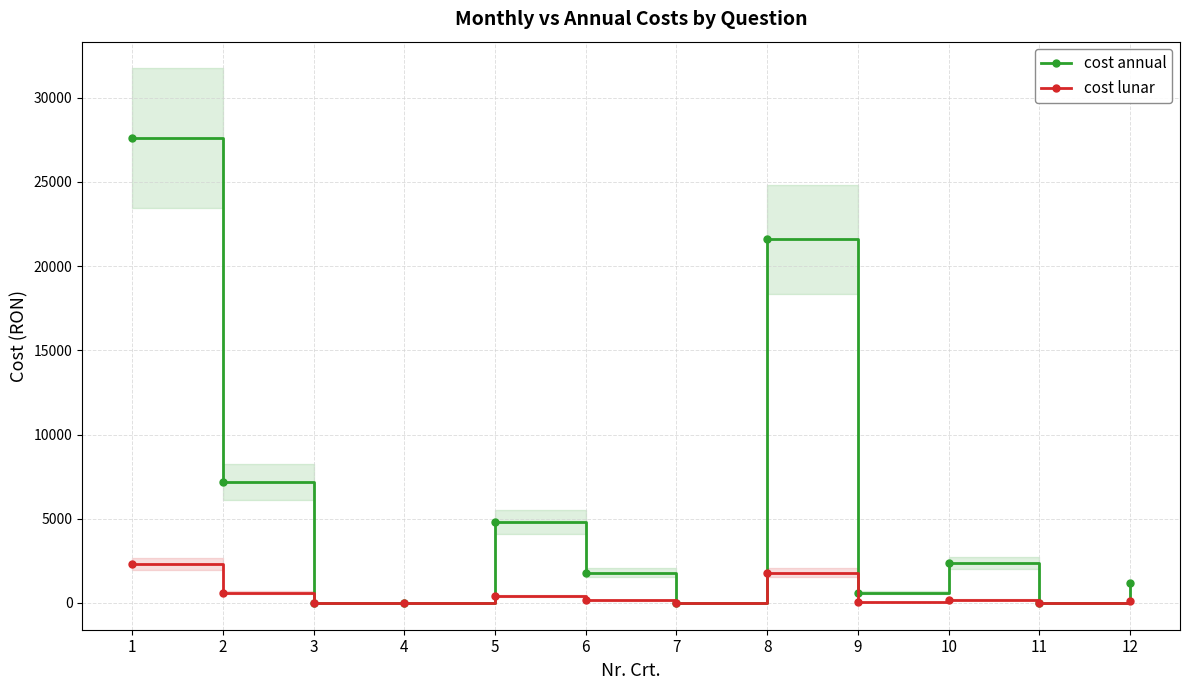

At which category does the chart reach its minimum across all series?

3